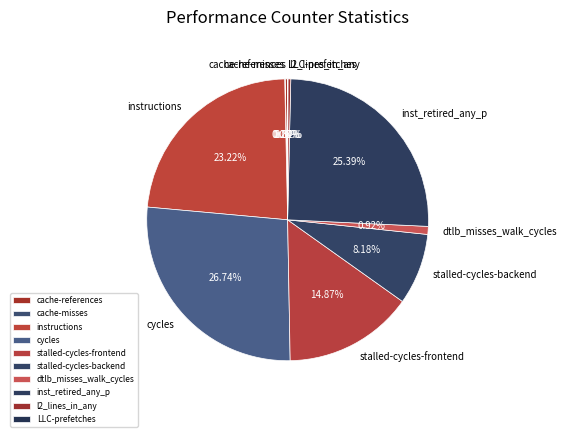

What is the ratio of the value at stalled-cycles-frontend to the value at dtlb_misses_walk_cycles?

16.3